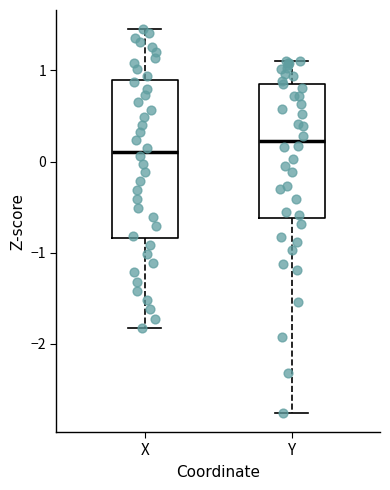

Which box has the lowest median line?

X